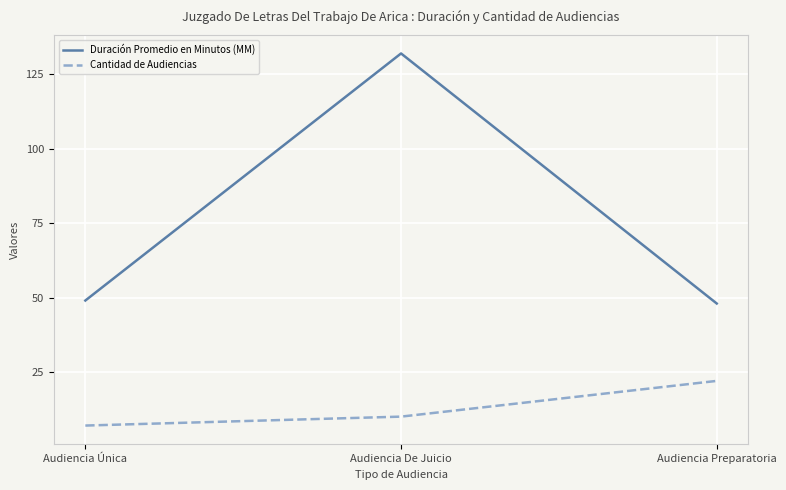

Reading left to right, extract all data points from this chart.

Duración Promedio en Minutos (MM): 49	132	48
Cantidad de Audiencias: 7	10	22